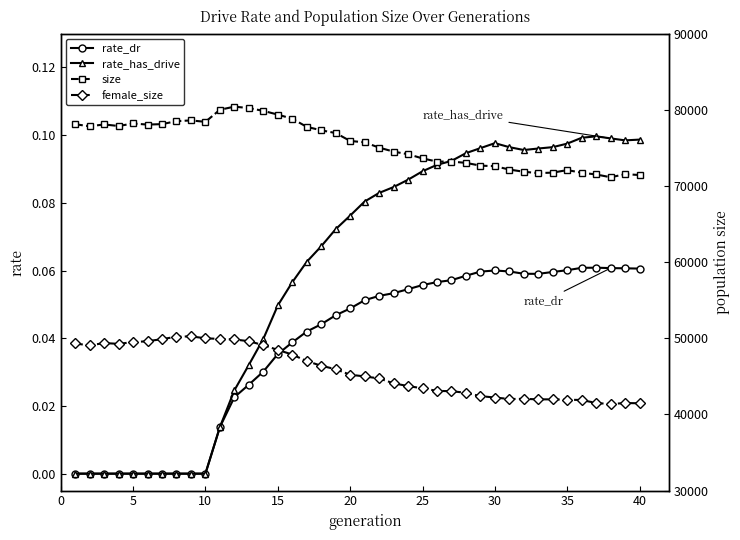

True or false: rate_has_drive has more than 0 points higher than both neighbors.

True